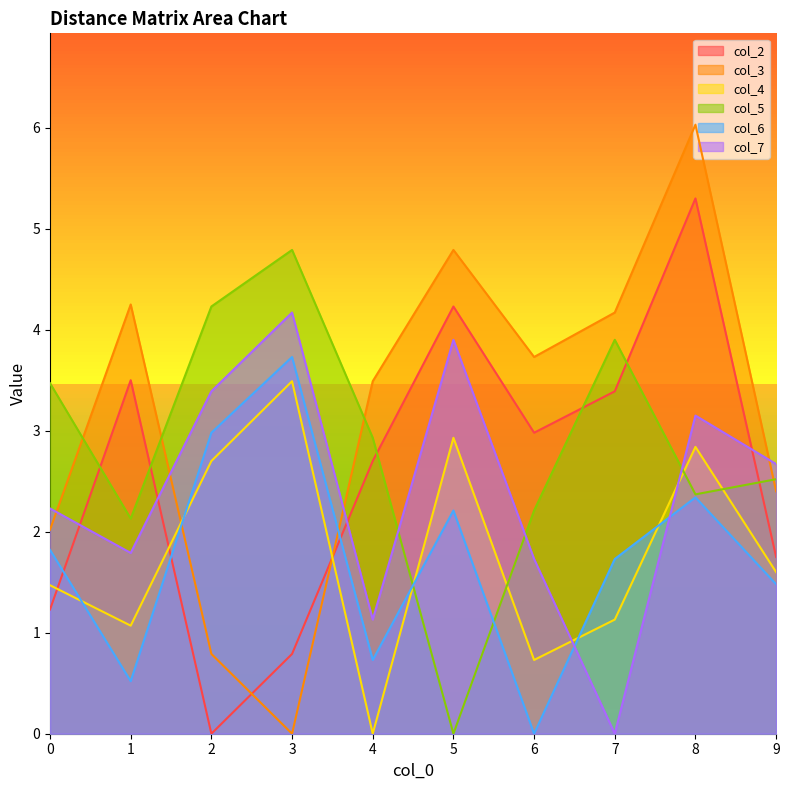

Which series has the largest range (max minus min)?

col_3